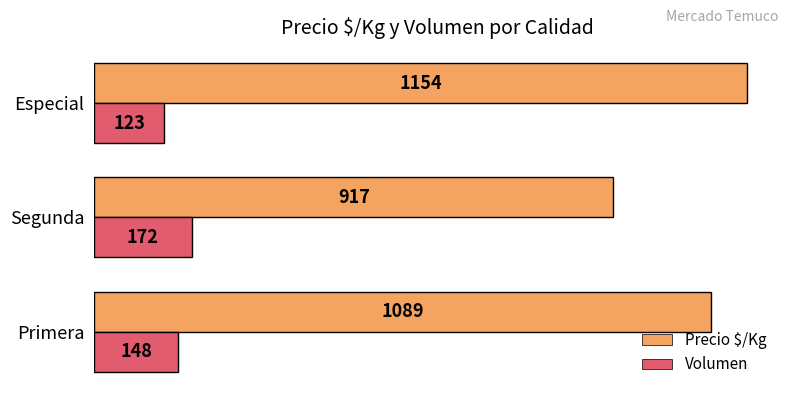

Which series has the widest spread of values?

Precio $/Kg